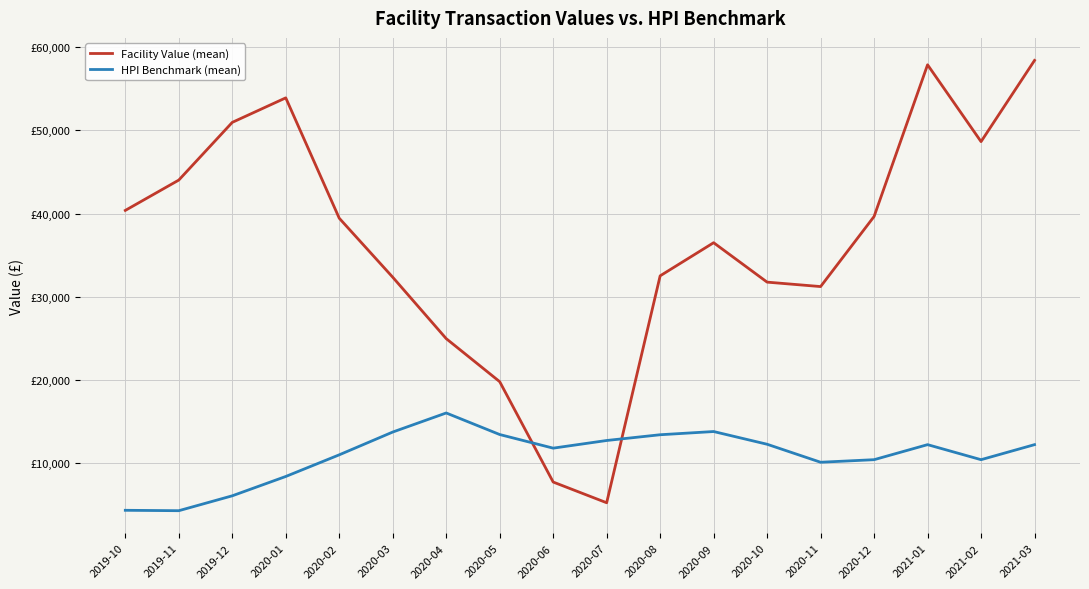

What is the spread (max minus min) of values at 2020-01?

45459.0